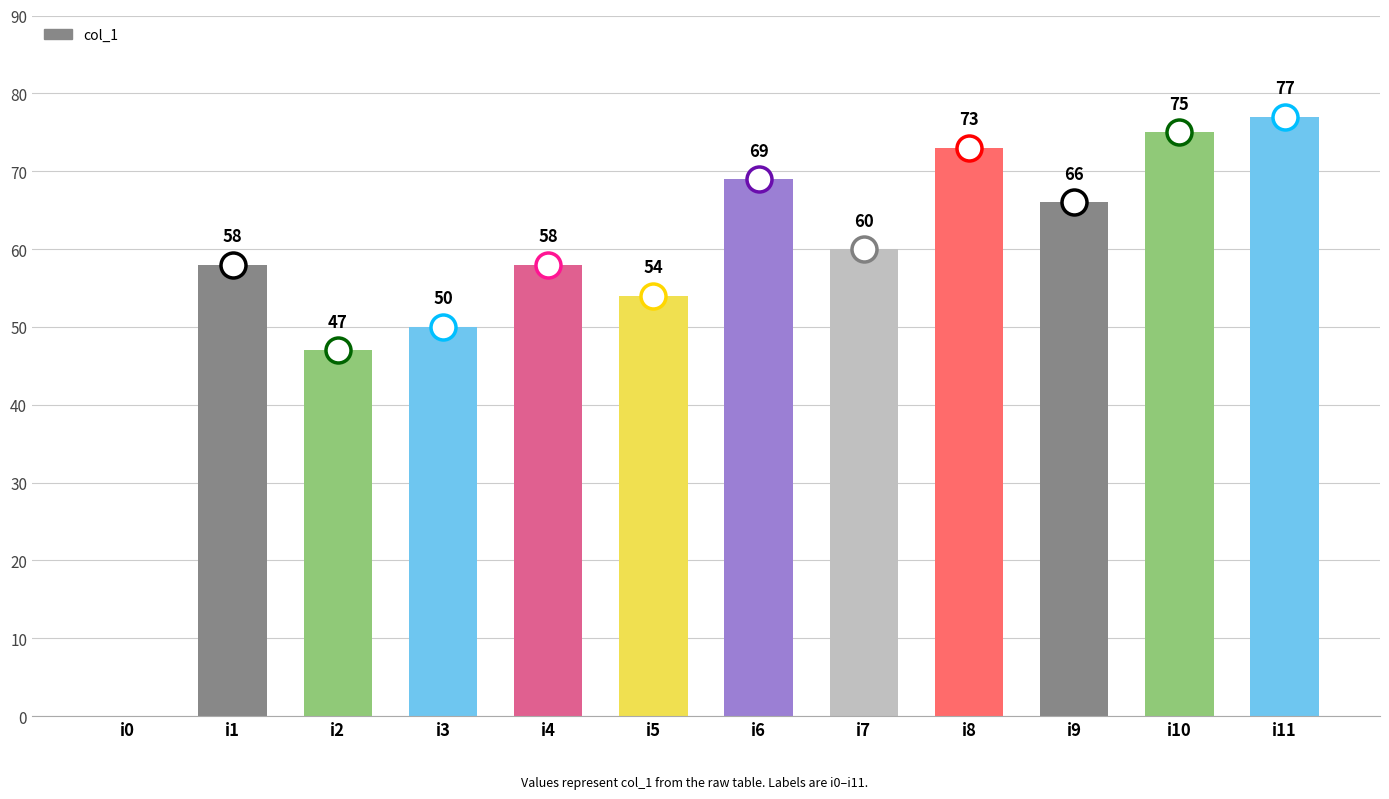

How many distinct data groups are displayed?

1